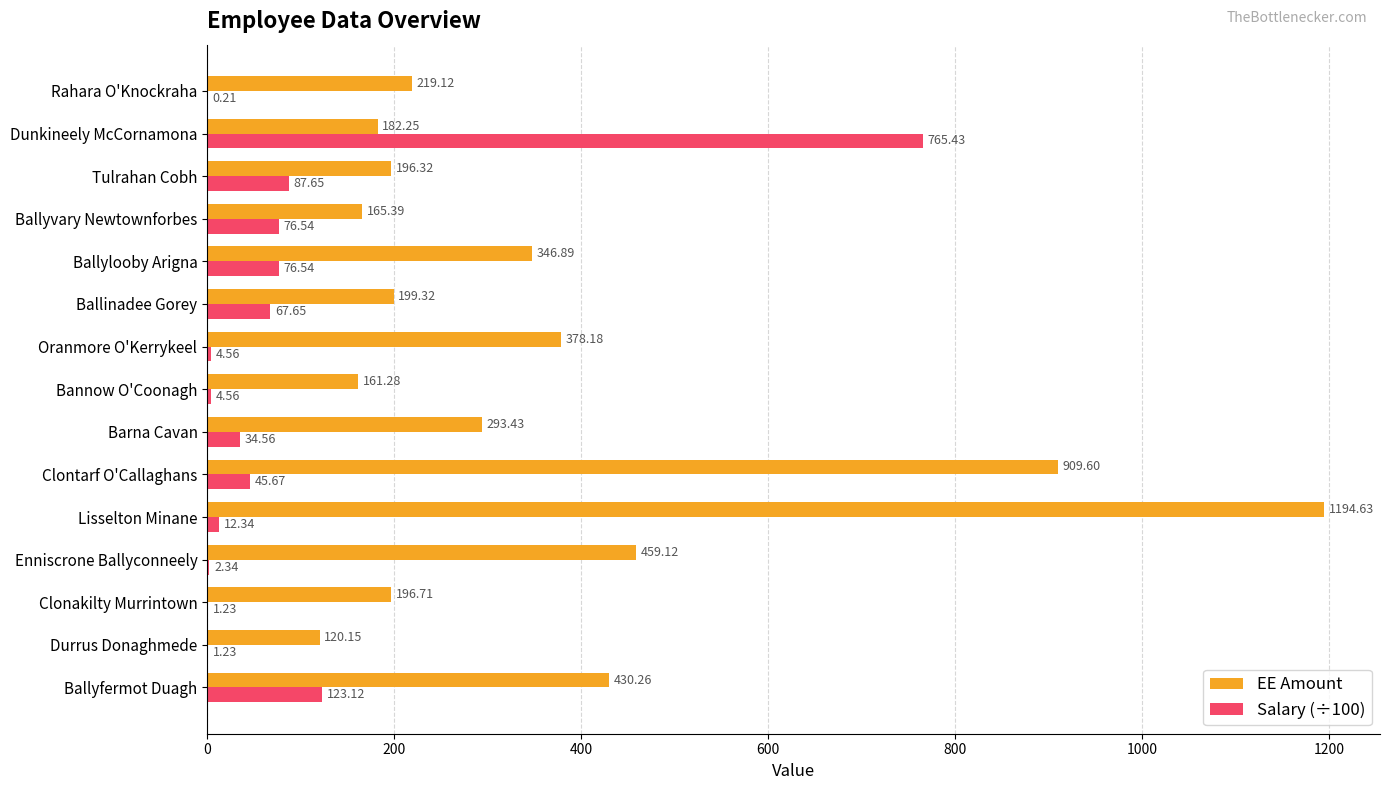

What is the total value across all series at Lisselton Minane?

1207.0